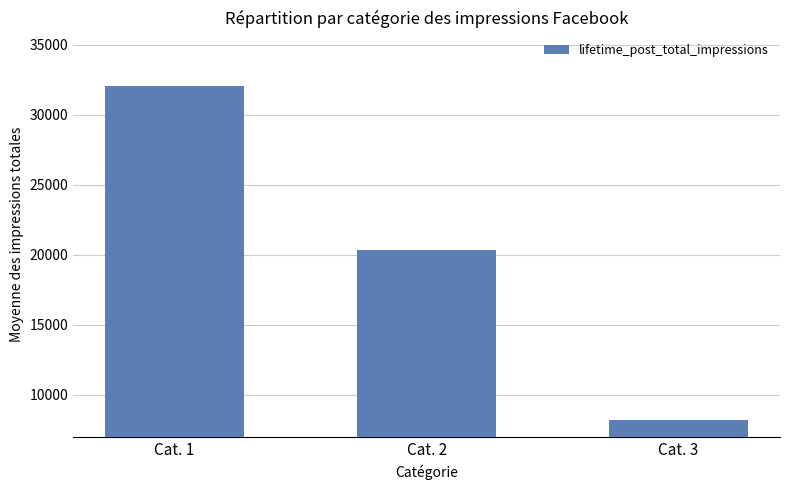

The chart shows a value of 3060.2 at Cat. 3. True or false?

False